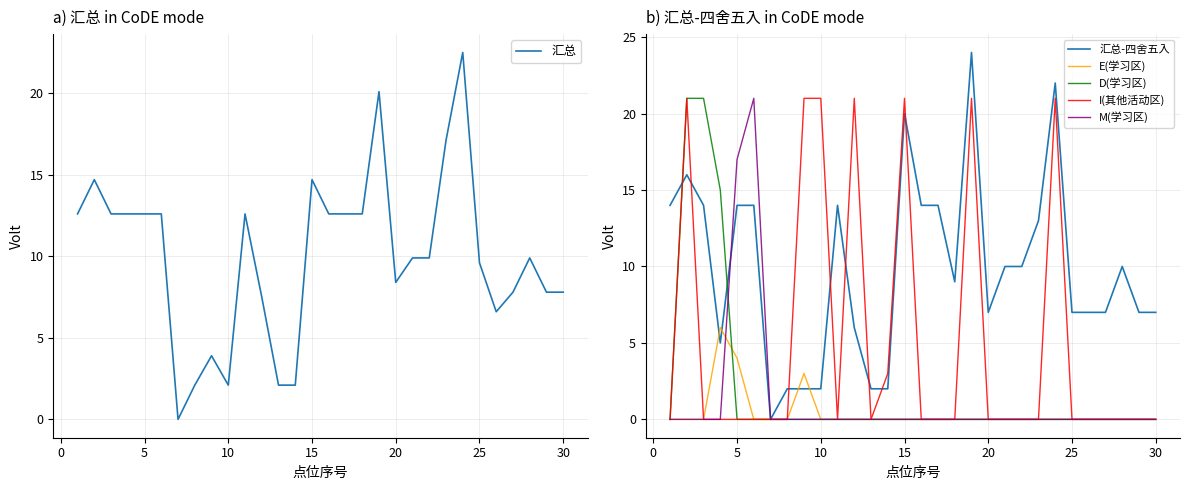

At how many categories does at least one series exceed 9?

21